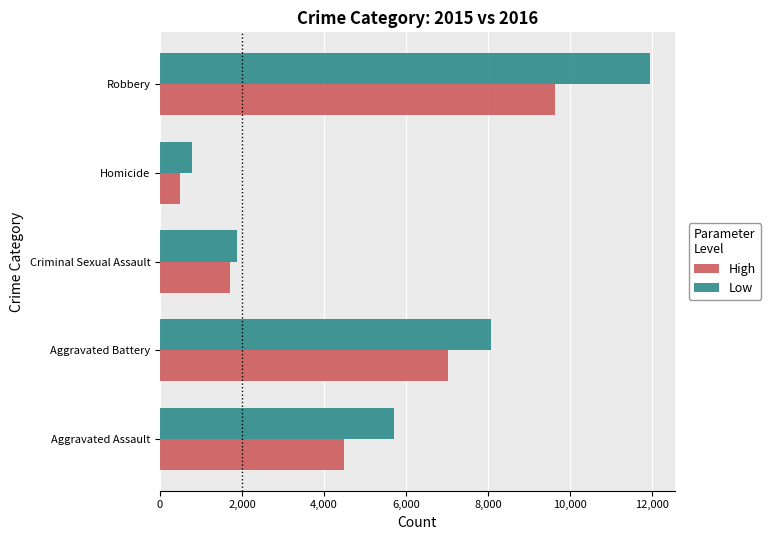

What is the total value across all series at Homicide?

1282